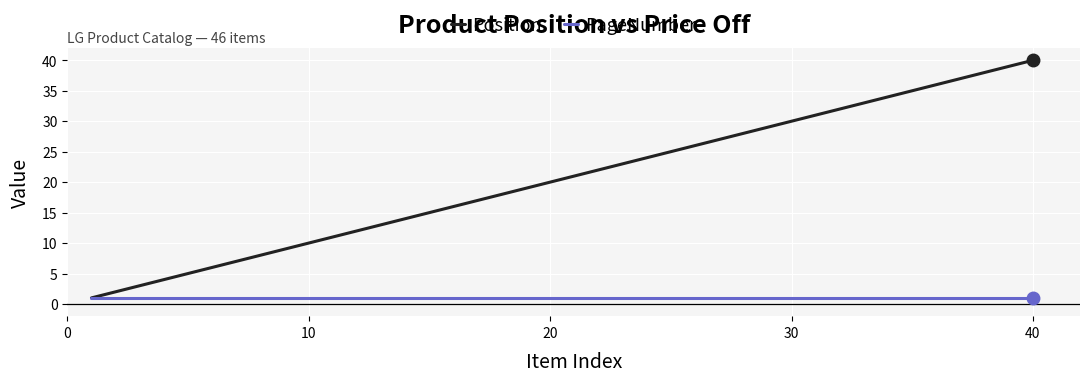

Which series has the largest total across all categories?

Position